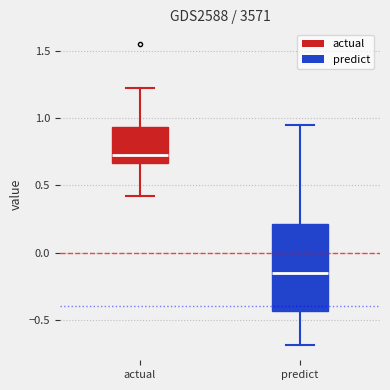

Where is the upper edge of the box for actual on the y-axis? The values are not printed on the chart, so give them approximately, as read against the axis.

0.95